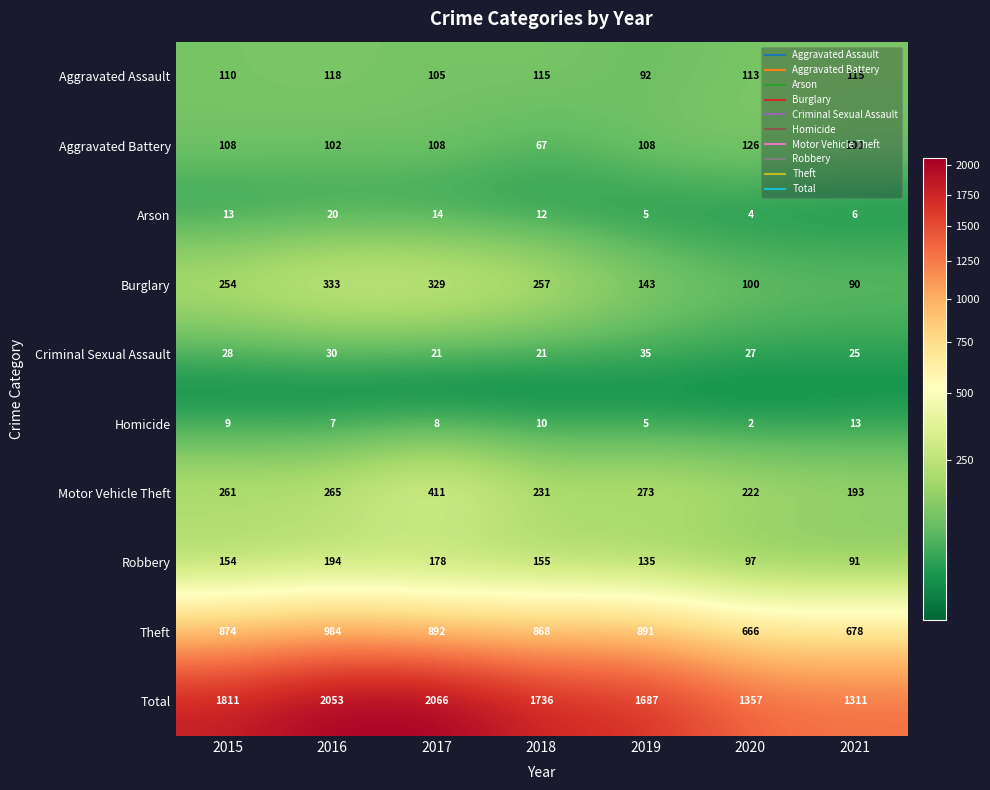

Which series has the largest range (max minus min)?

Total